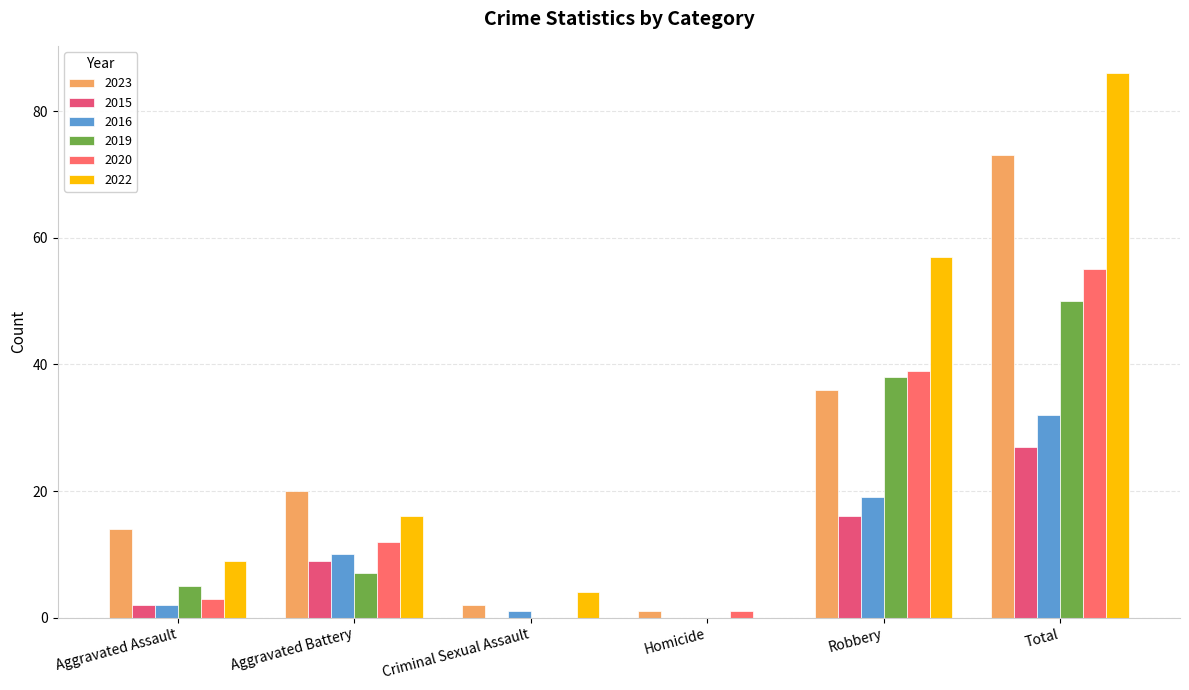

Reading right to left, what are all the values shown in this chart?

2023: 73	36	1	2	20	14
2015: 27	16	0	0	9	2
2016: 32	19	0	1	10	2
2019: 50	38	0	0	7	5
2020: 55	39	1	0	12	3
2022: 86	57	0	4	16	9